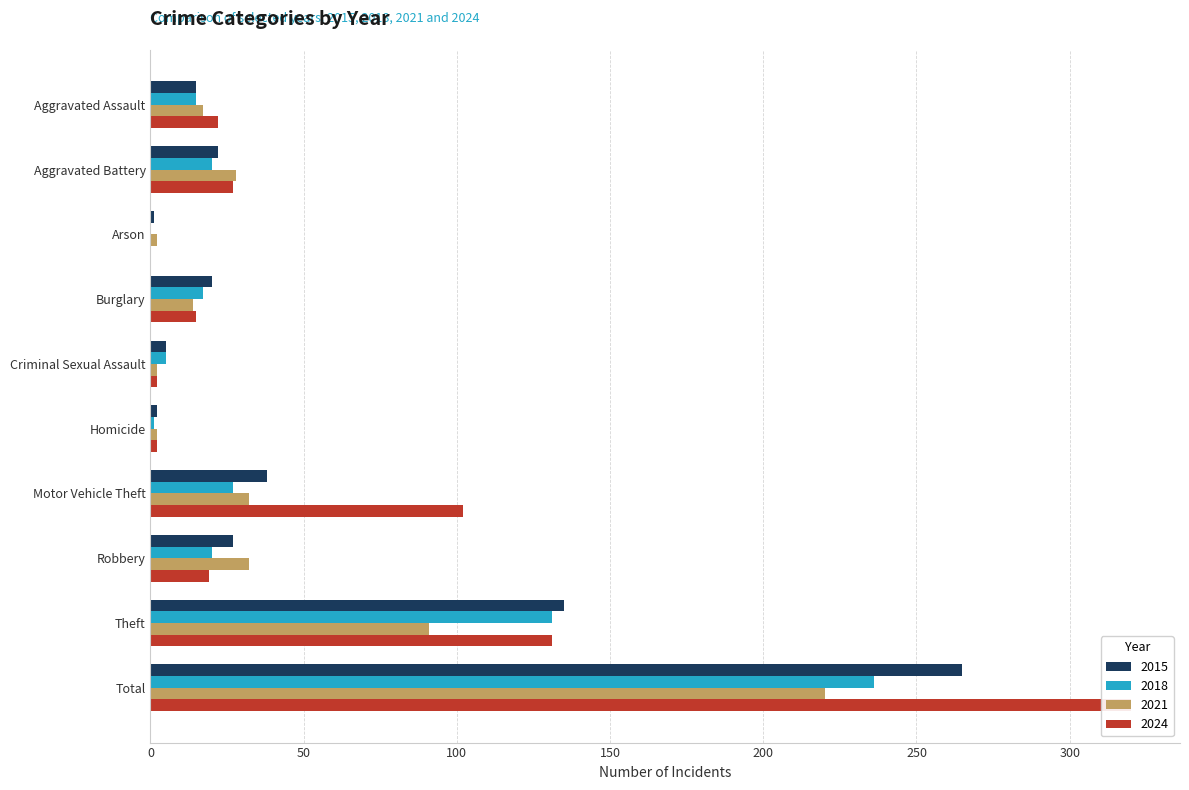

Are the bars horizontal?

Yes